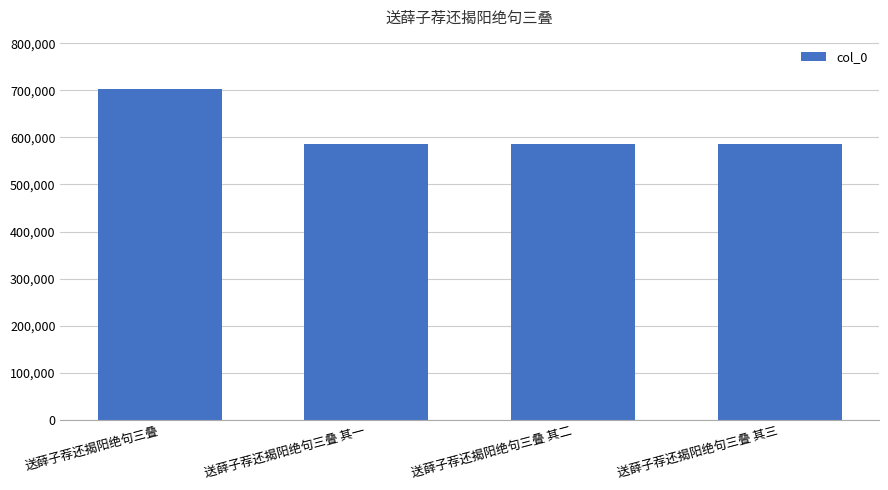

What is the sum of the values at 送薛子荐还揭阳绝句三叠 其一 and 送薛子荐还揭阳绝句三叠 其二?

1171495